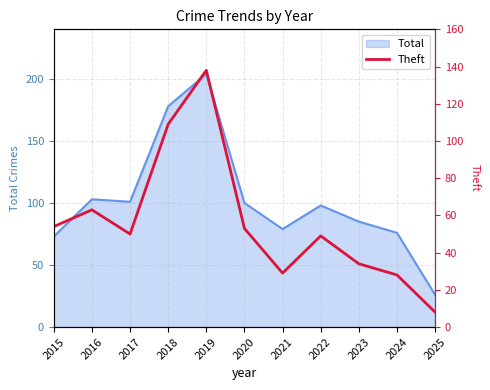

At how many categories does at least one series exceed 64?

10